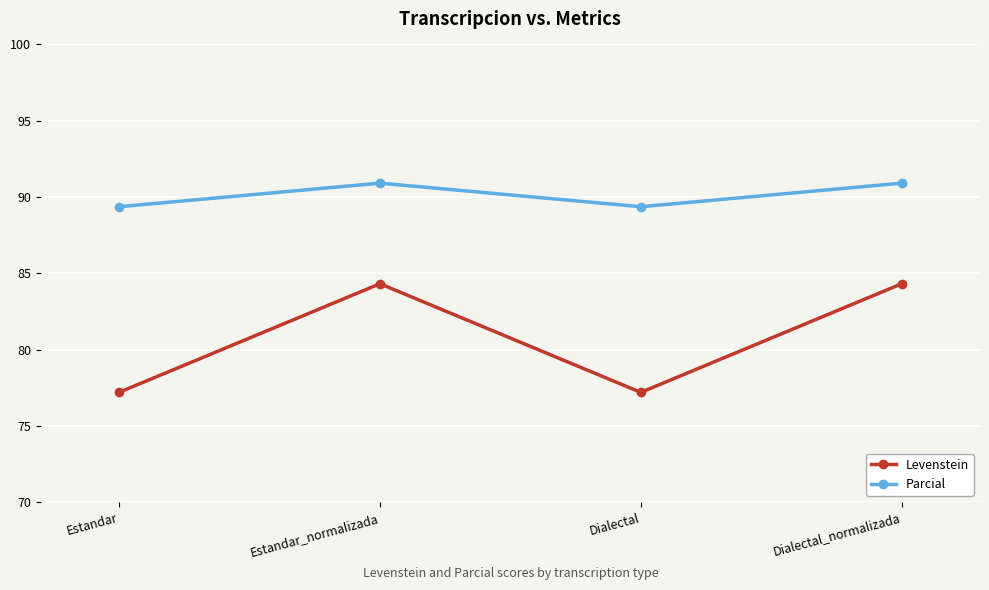

True or false: Levenstein and Parcial cross at least once.

False